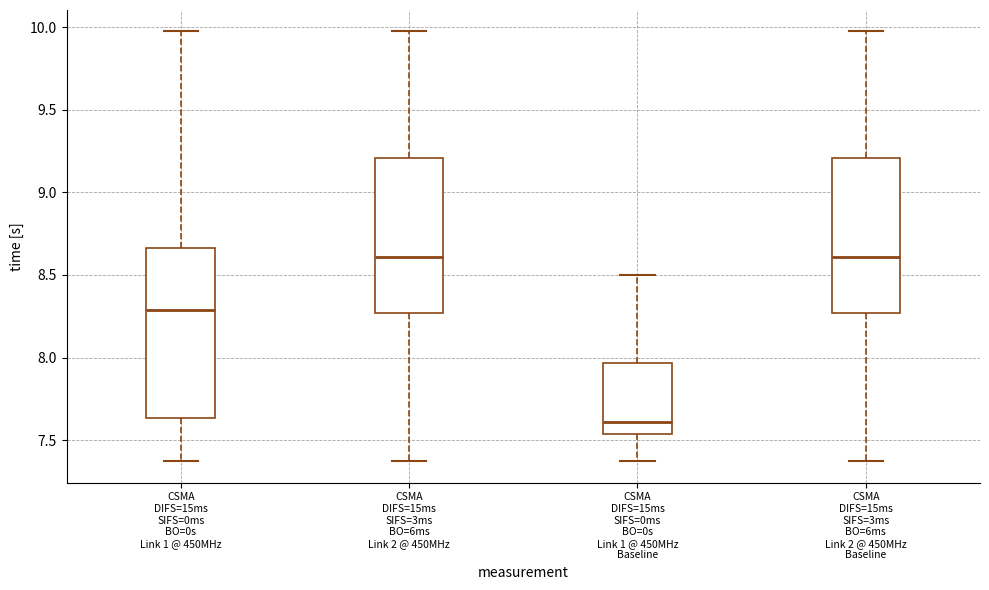

Reading left to right, transcribe this box plot: for each box, give where its median line is, the range the box spans, and where its two whiskers end, as read against the y-axis. The values are not printed on the chart, so give them approximately, as read against the axis.

CSMA DIFS=15ms SIFS=0ms BO=0s Link 1 @ 450MHz: median 8.30, box 7.65 to 8.65, whiskers 7.35 to 9.95
CSMA DIFS=15ms SIFS=3ms BO=6ms Link 2 @ 450MHz: median 8.60, box 8.25 to 9.20, whiskers 7.35 to 9.95
CSMA DIFS=15ms SIFS=0ms BO=0s Link 1 @ 450MHz Baseline: median 7.60, box 7.55 to 7.95, whiskers 7.35 to 8.50
CSMA DIFS=15ms SIFS=3ms BO=6ms Link 2 @ 450MHz Baseline: median 8.60, box 8.25 to 9.20, whiskers 7.35 to 9.95